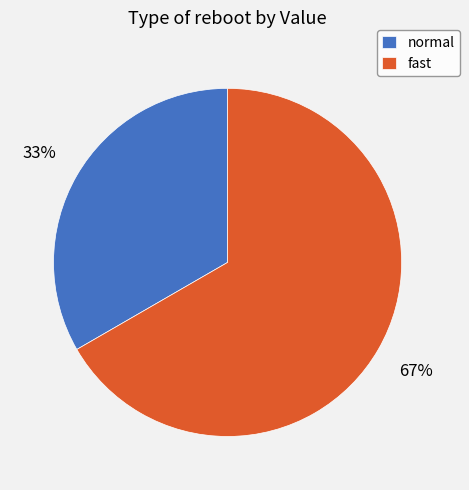

Which slice represents more than half of the pie?

fast